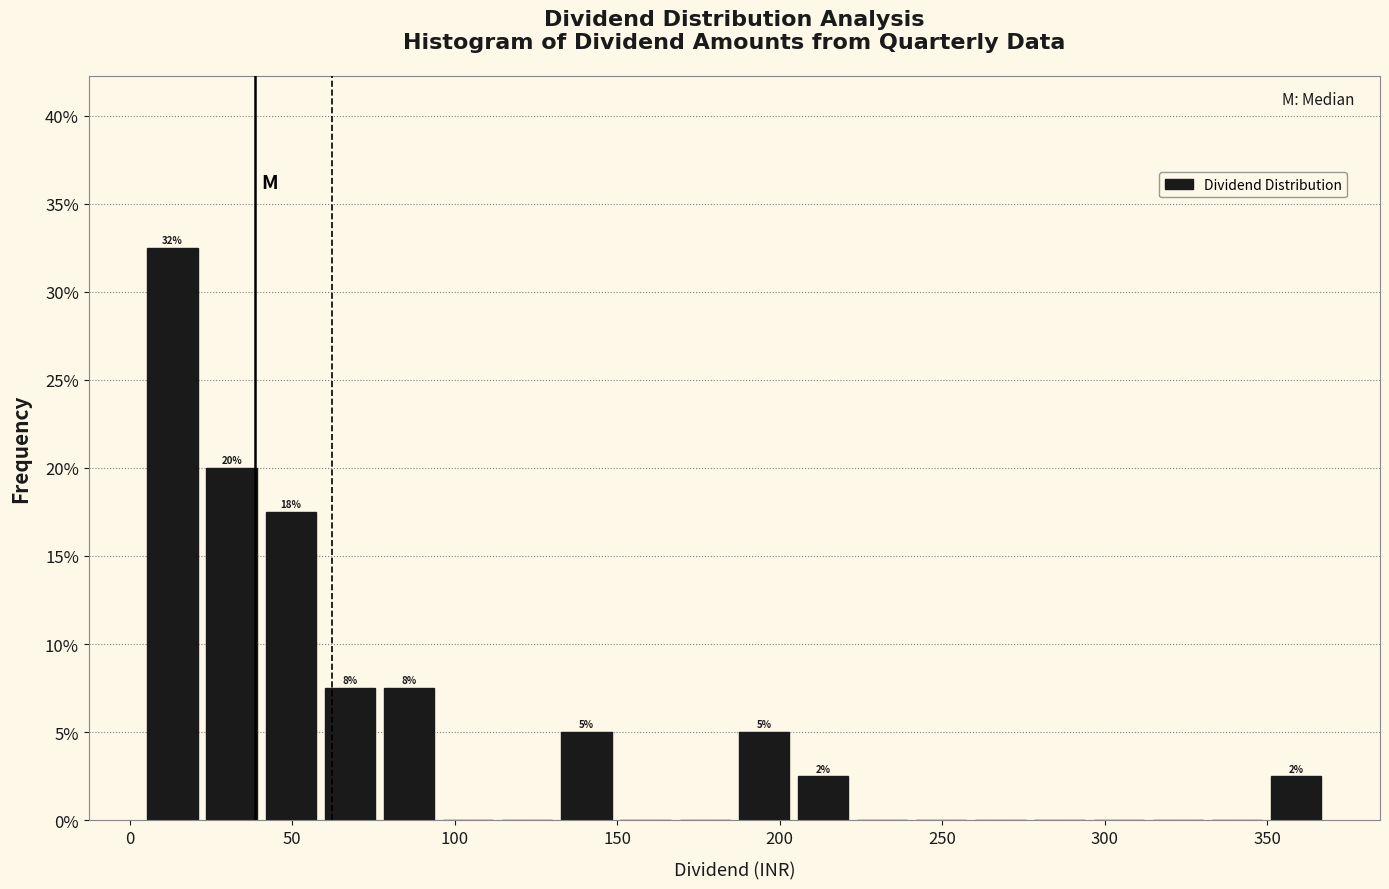

Around what value on the x-axis is the tallest bar? Give the approximate position of its centre, as read against the axis.

15